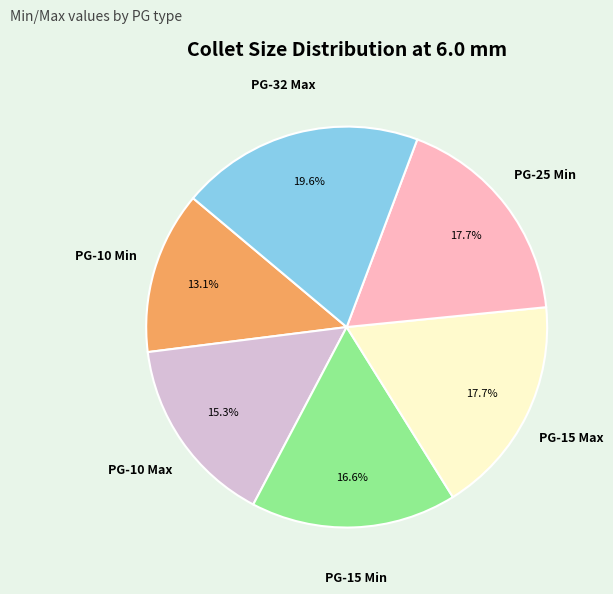

Does any single category account for the majority?

No